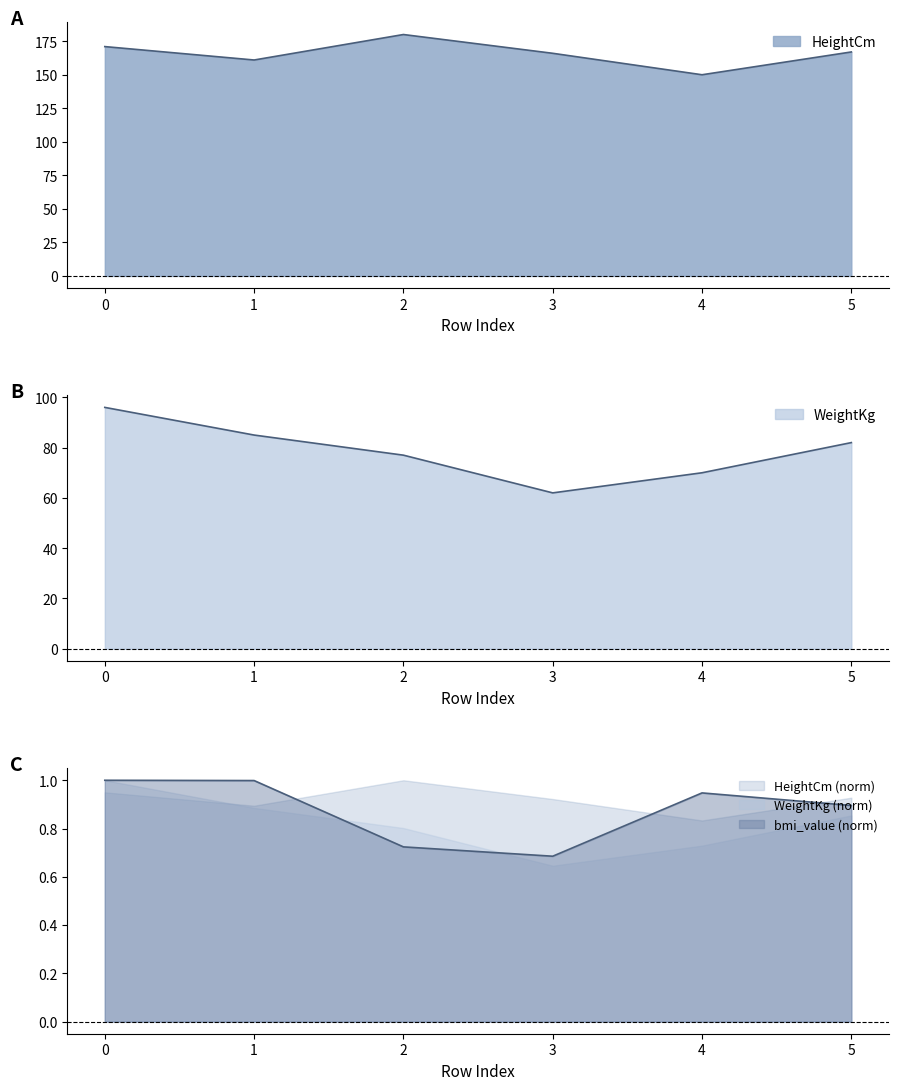

True or false: WeightKg has more than 0 points higher than both neighbors.

False